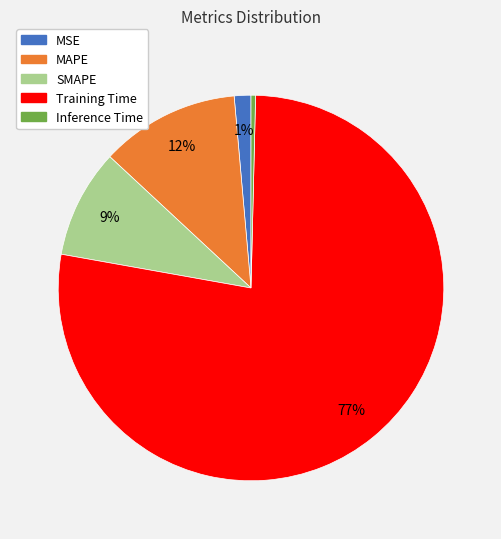

Is it true that Training Time is 77% of the pie?

True